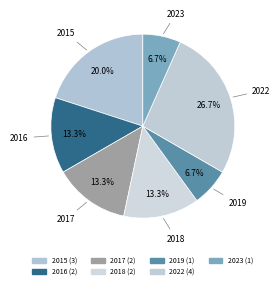

The 2017 slice represents 7% of the pie. True or false?

False